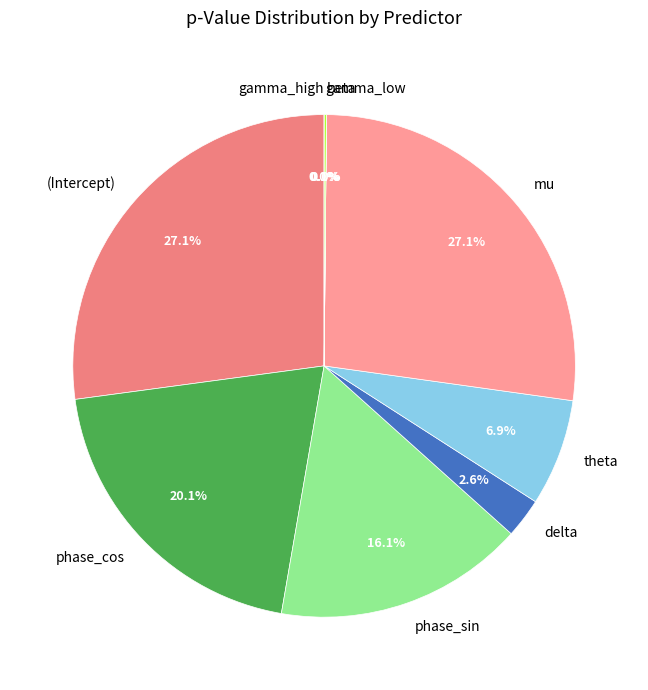

What percentage do delta and theta together represent?

9.4%